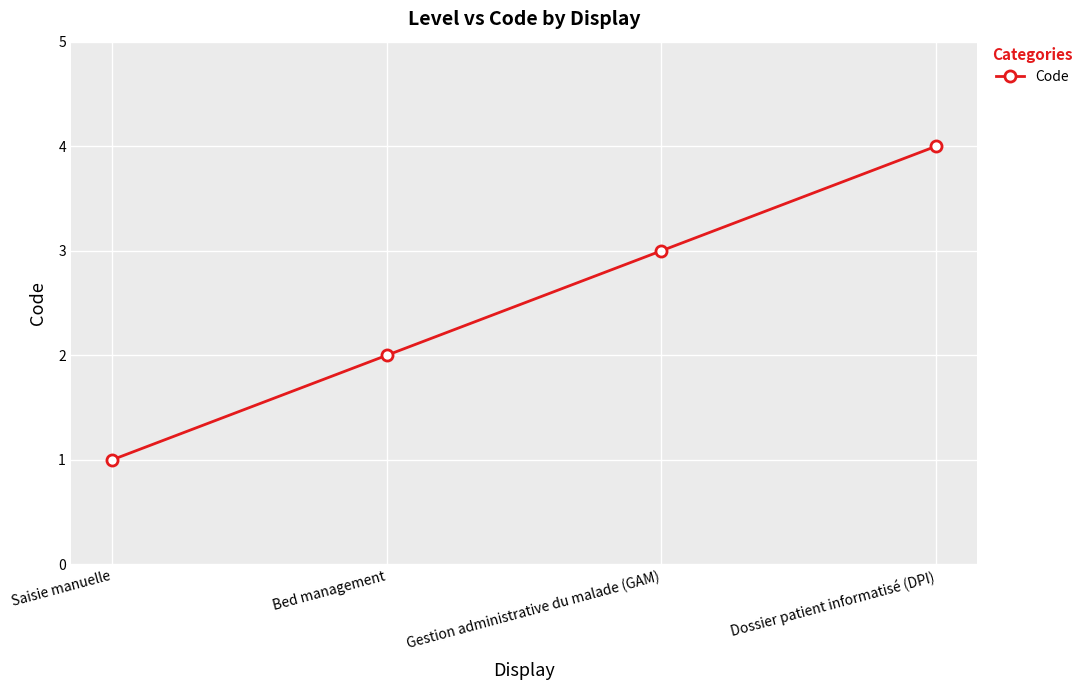

The chart shows a value of 1 at Saisie manuelle. True or false?

True